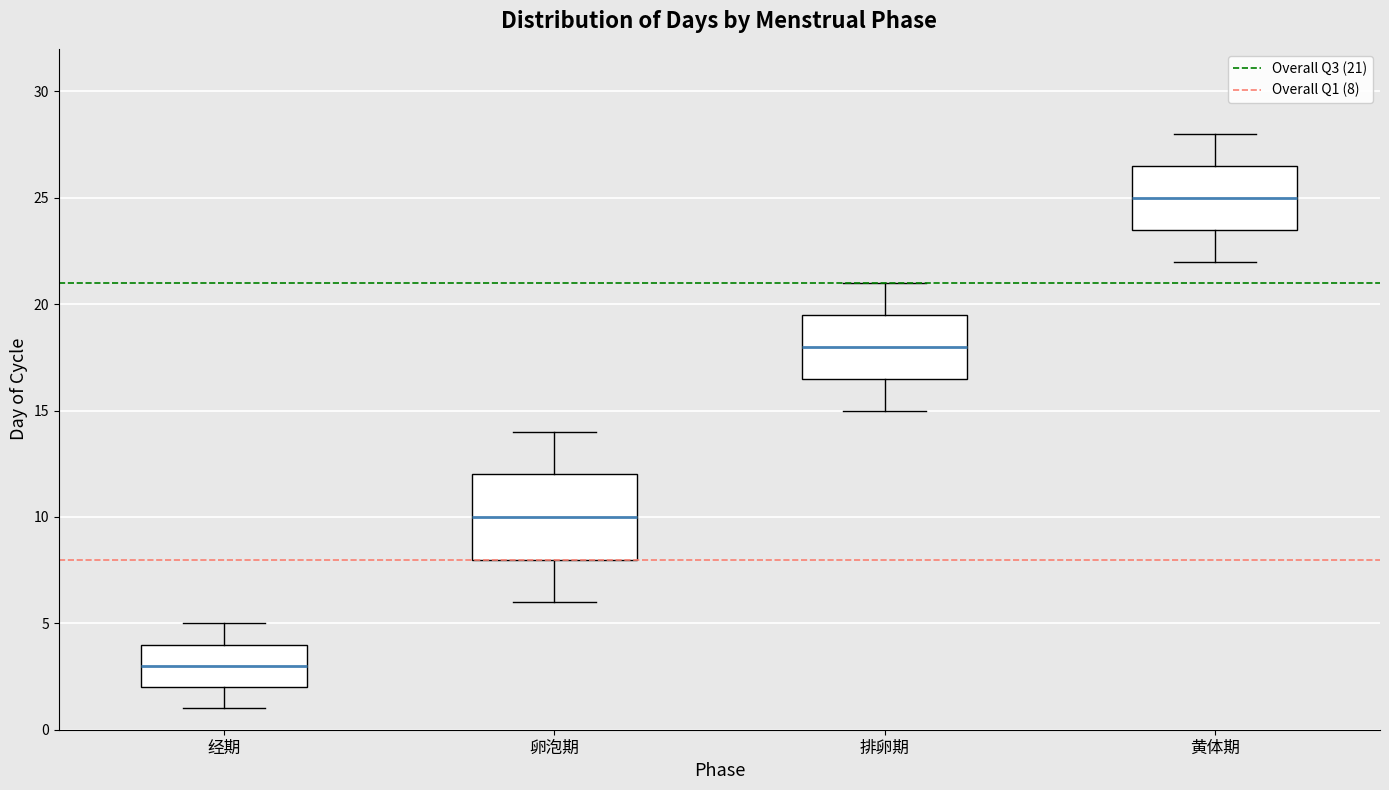

Which box is the tallest, from its lower edge to its upper edge?

卵泡期